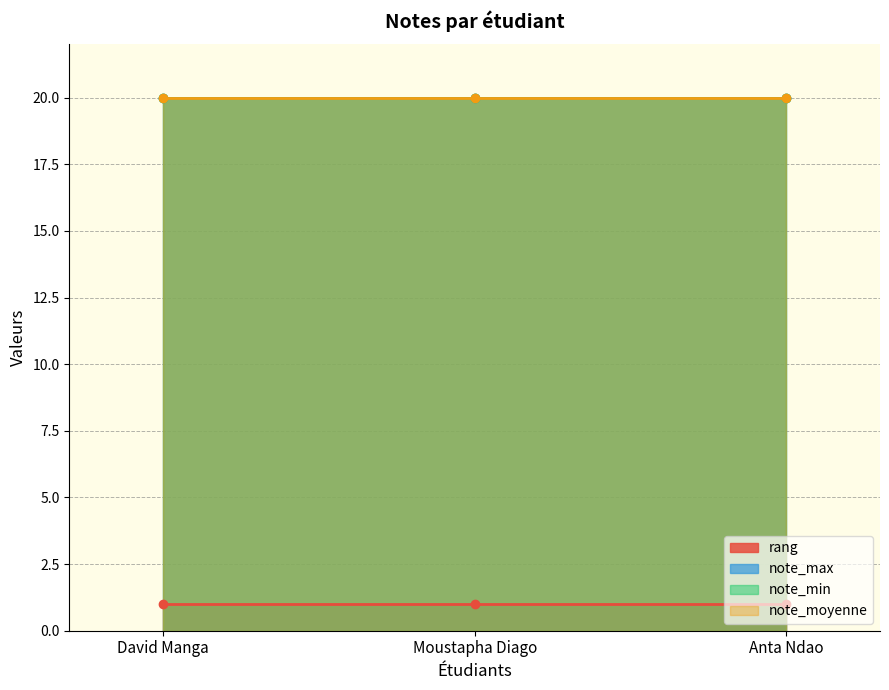

Rank the series at Moustapha Diago from lowest to highest value.

rang, note_max, note_min, note_moyenne